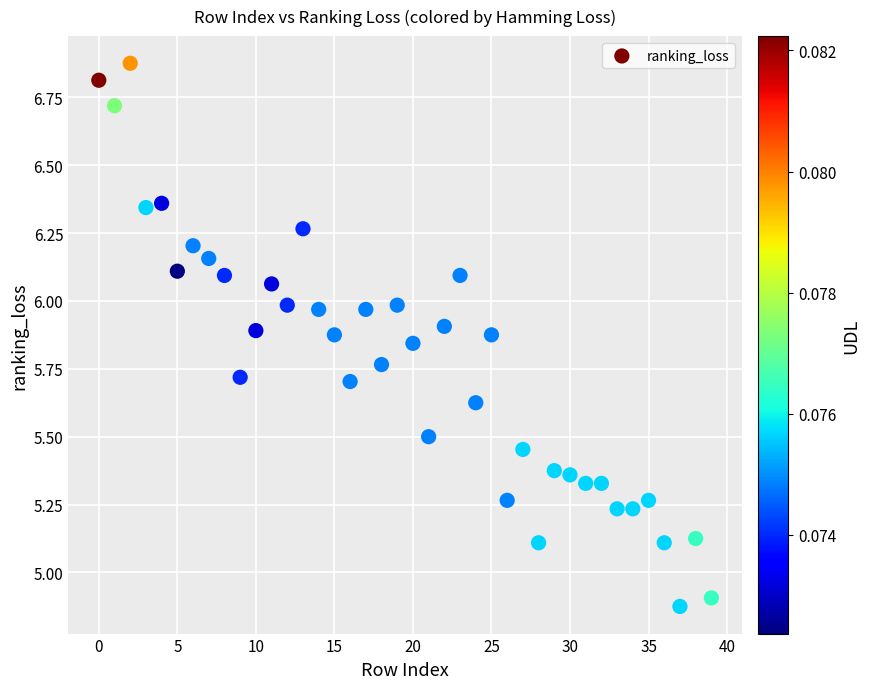

What is the range of Y values (max minus min)?

2.0